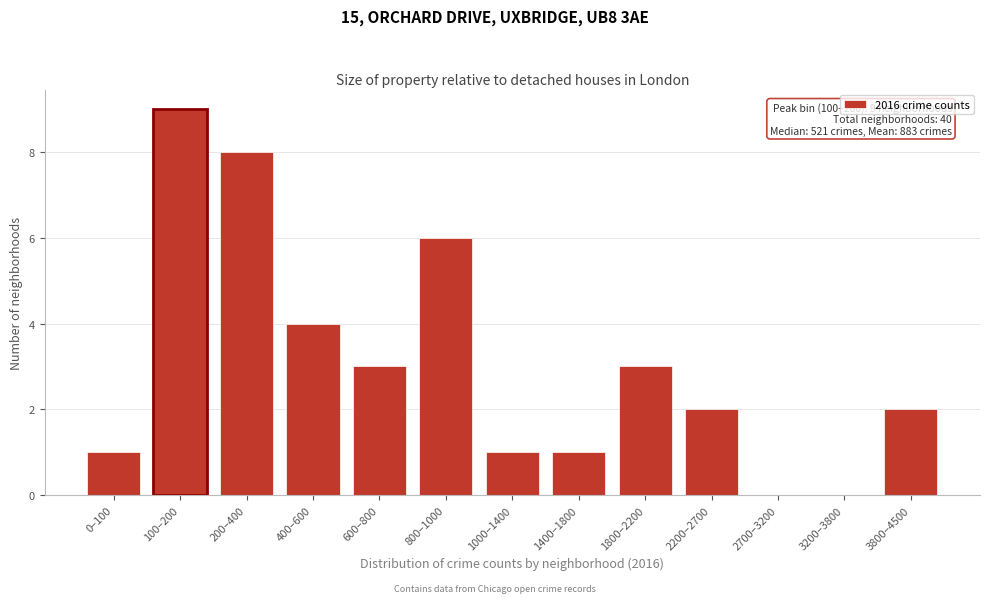

Reading right to left, list all the values displayed in this chart.

3800–4500=2	3200–3800=0	2700–3200=0	2200–2700=2	1800–2200=3	1400–1800=1	1000–1400=1	800–1000=6	600–800=3	400–600=4	200–400=8	100–200=9	0–100=1